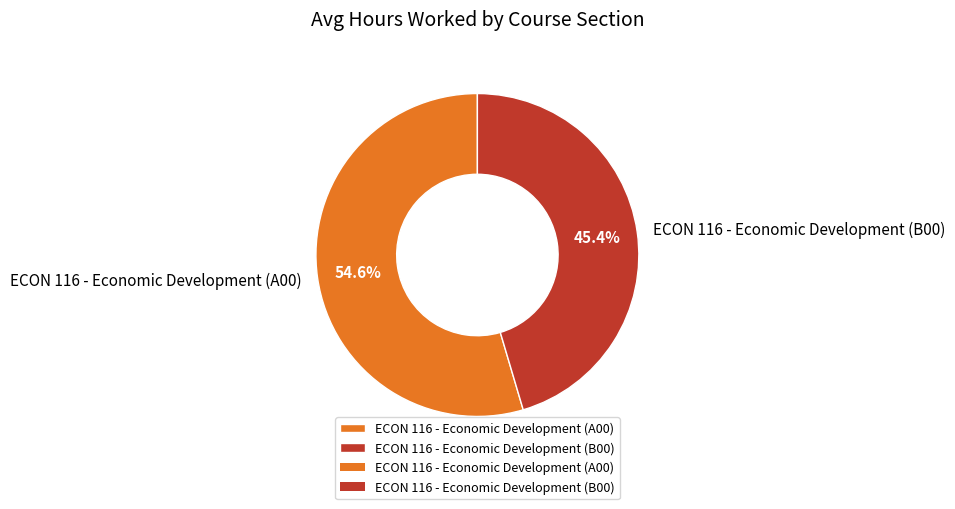

What is the total percentage of ECON 116 - Economic Development (B00) and ECON 116 - Economic Development (A00)?

100.0%